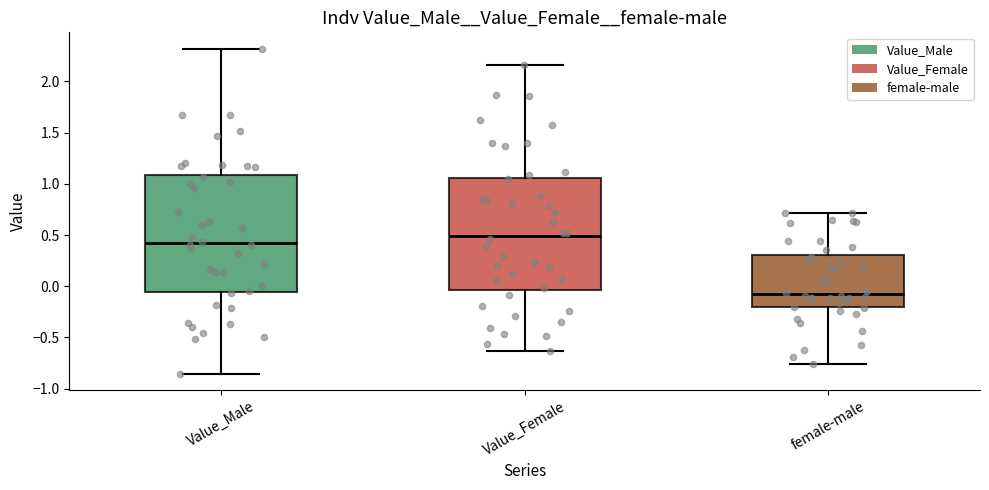

Where does the upper whisker of the box for Value_Male end on the y-axis? The values are not printed on the chart, so give them approximately, as read against the axis.

2.30